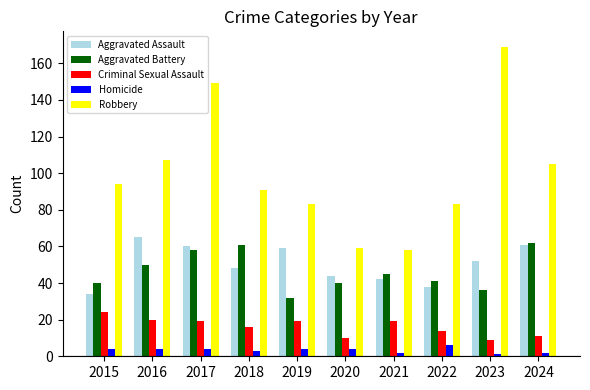

What is the sum of all Aggravated Assault values?

503